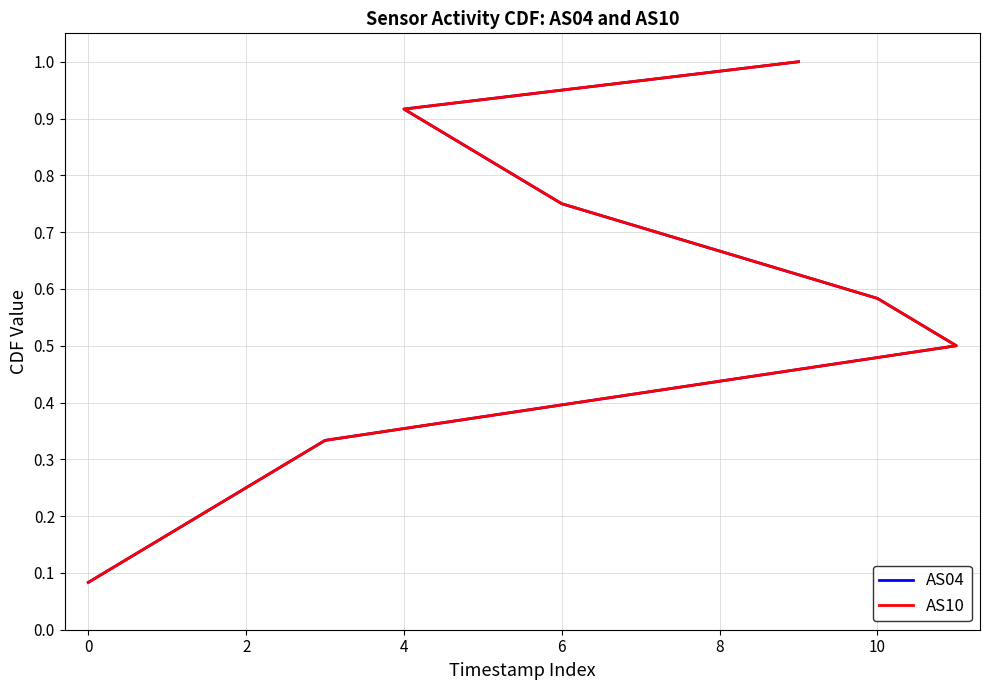

Is this an area chart (filled region under the line)?

No